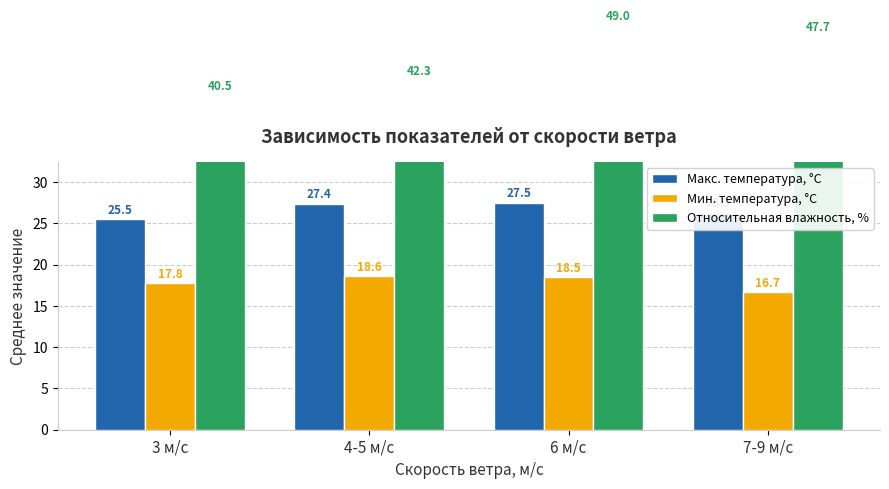

Are the bars horizontal?

No